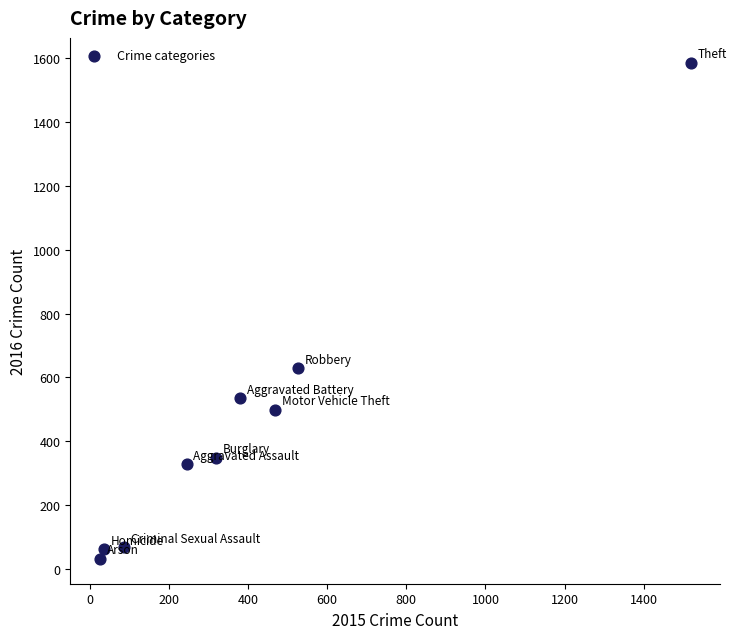

What Y value in the scatter plot is closest to 808?

628